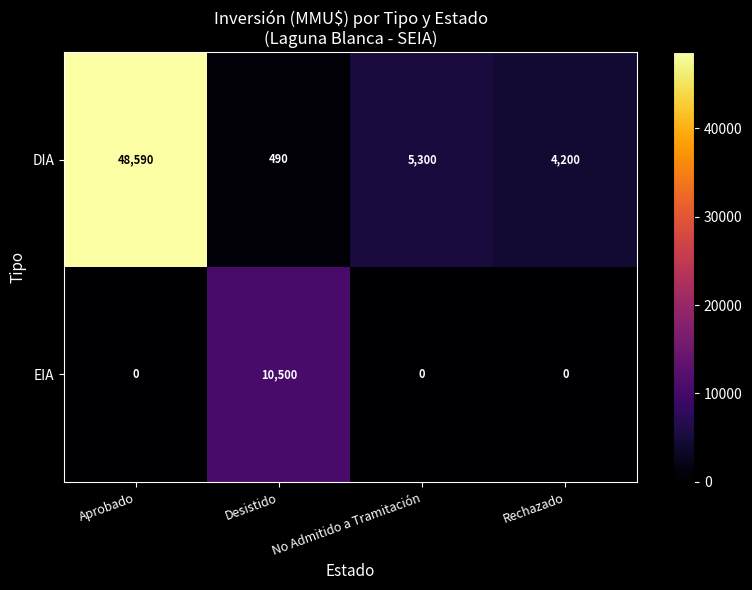

Which category has the highest value in the DIA series?

Aprobado